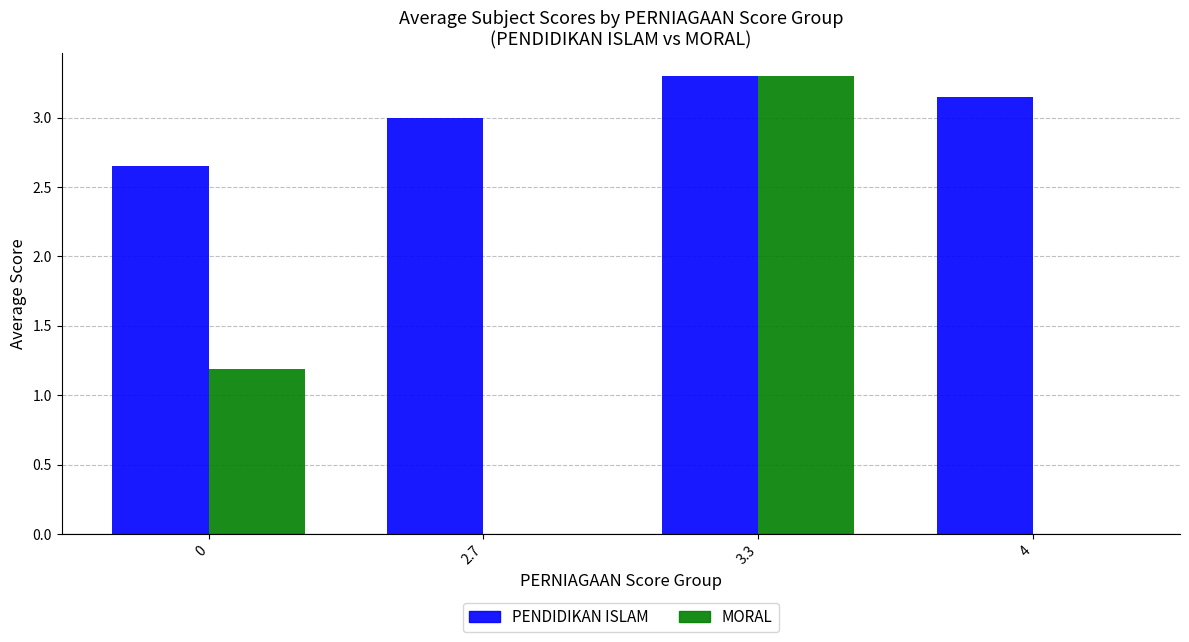

Which series has the largest total across all categories?

PENDIDIKAN ISLAM